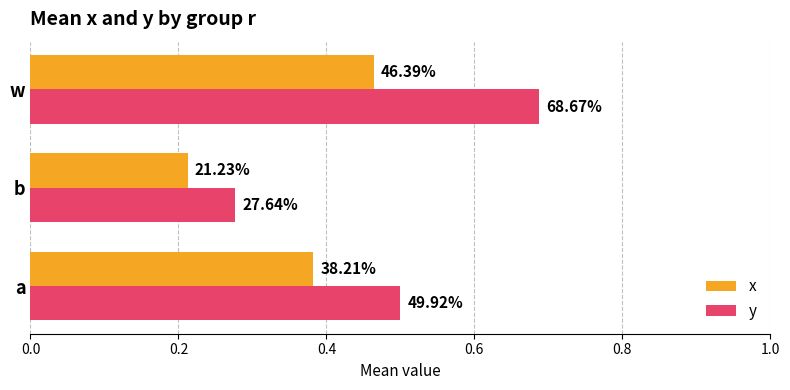

What is the value of the x bar at the 3rd from the left?

0.5